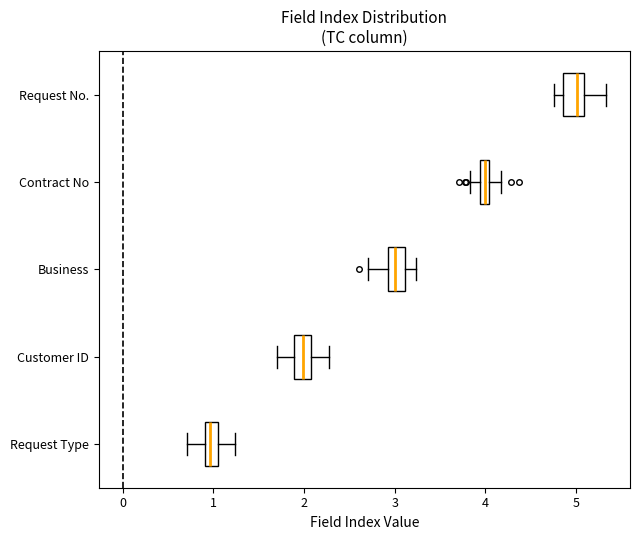

Where does the median line of the box for Request Type sit on the x-axis? The values are not printed on the chart, so give them approximately, as read against the axis.

1.0